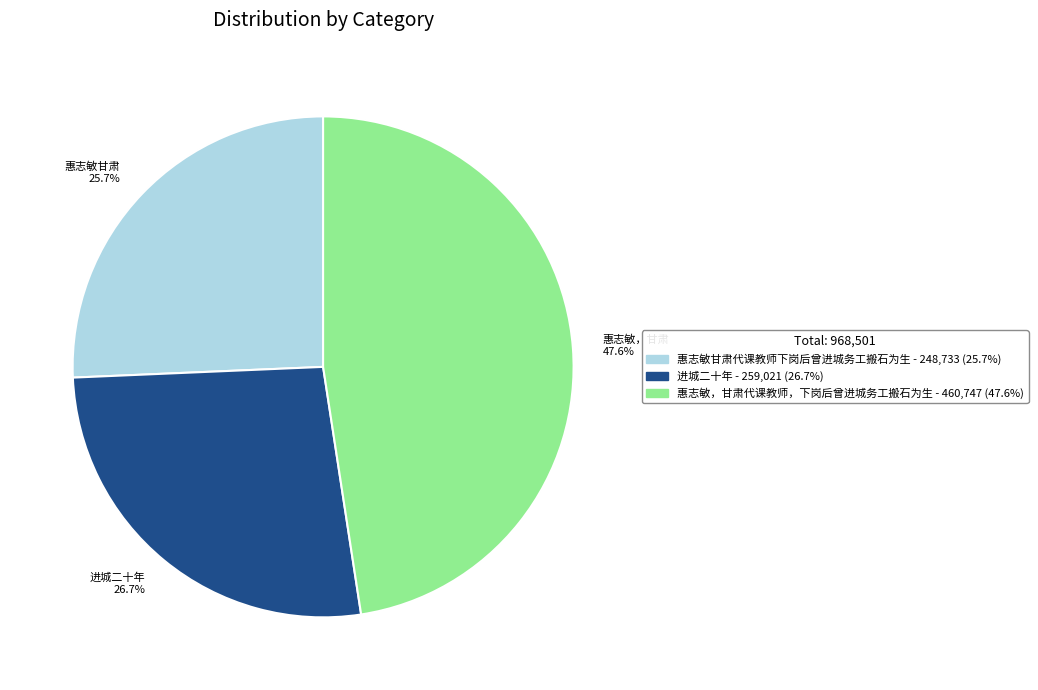

Between 进城二十年 26.7% and 惠志敏，甘肃 47.6%, which is larger?

惠志敏，甘肃 47.6%